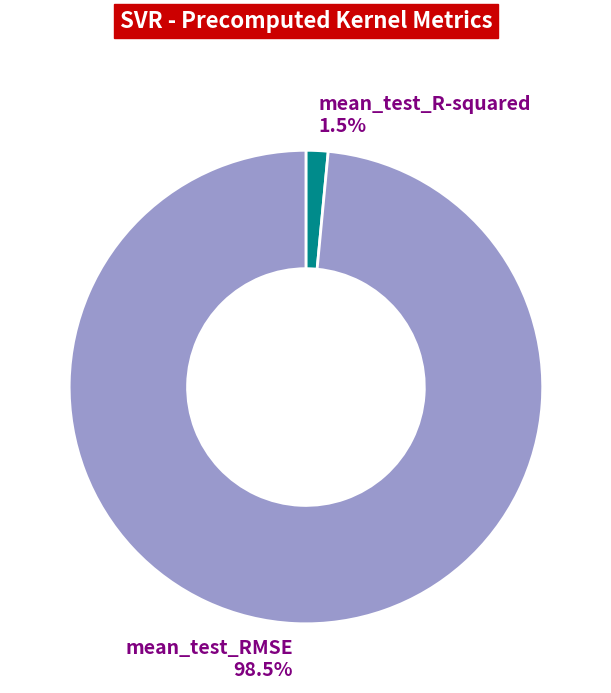

Which has a higher value, mean_test_RMSE or mean_test_R-squared?

mean_test_RMSE